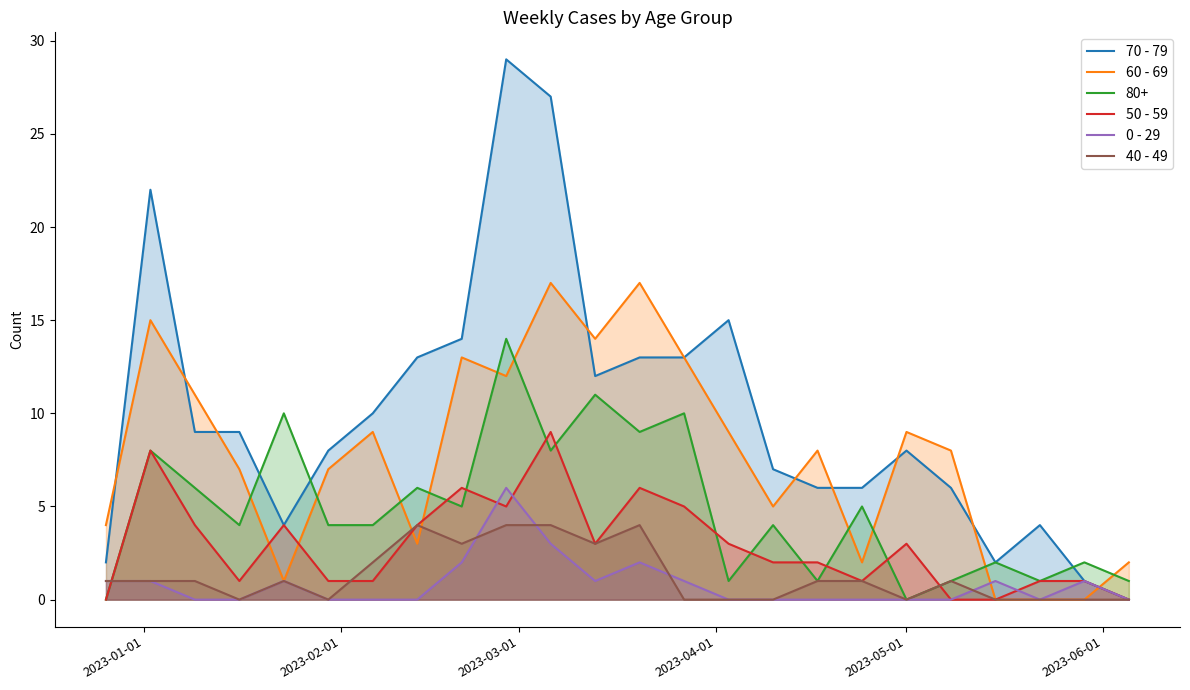

Which series has the largest total across all categories?

70 - 79